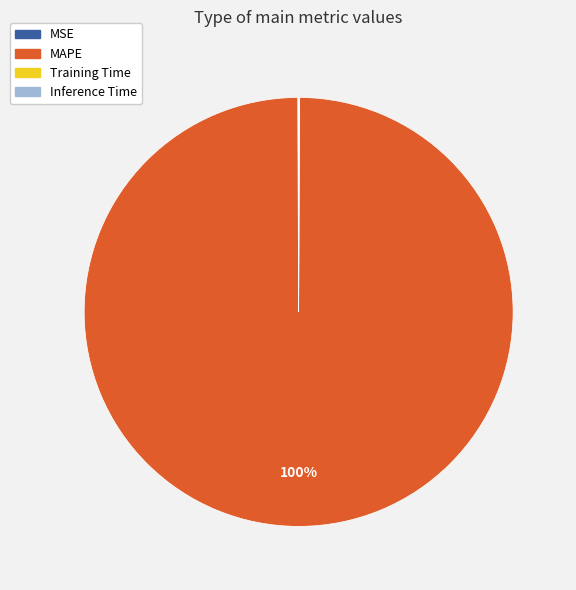

Which slice is the largest?

MAPE